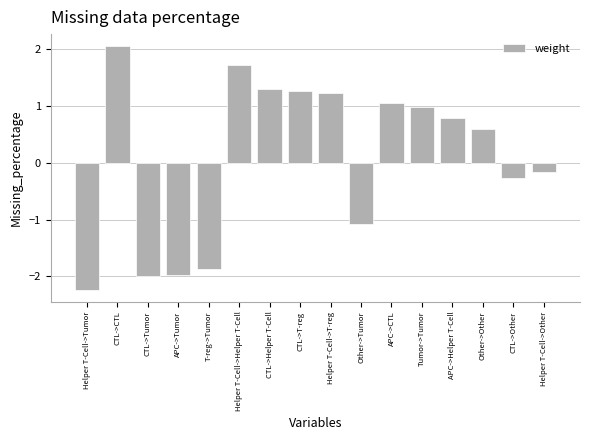

Which category has the highest value across all series?

CTL->CTL